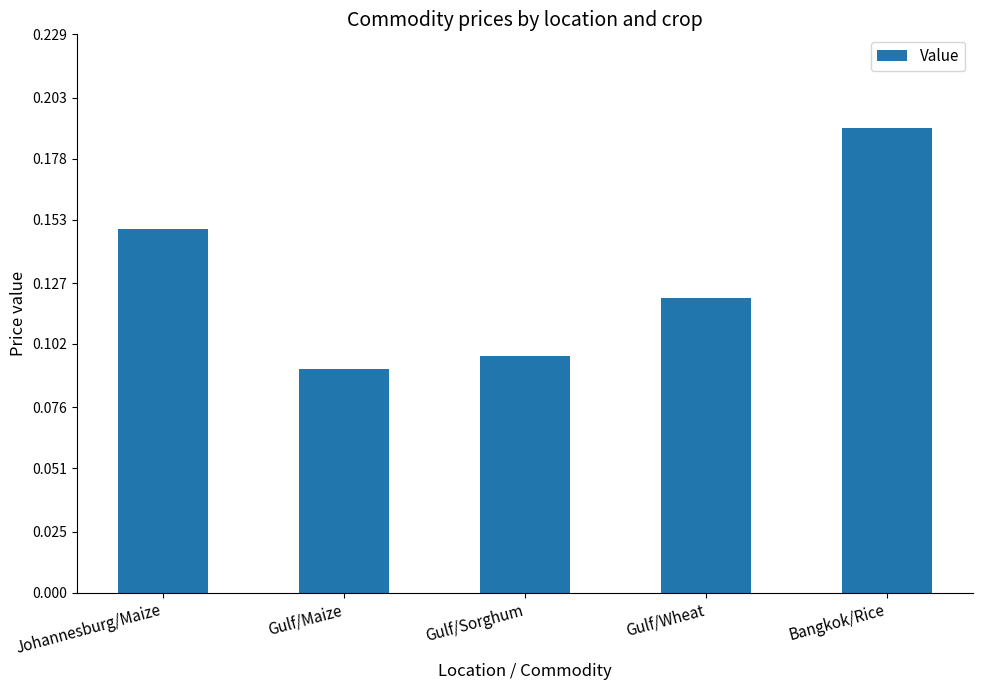

The chart shows a value of 0.1 at Bangkok/Rice. True or false?

False